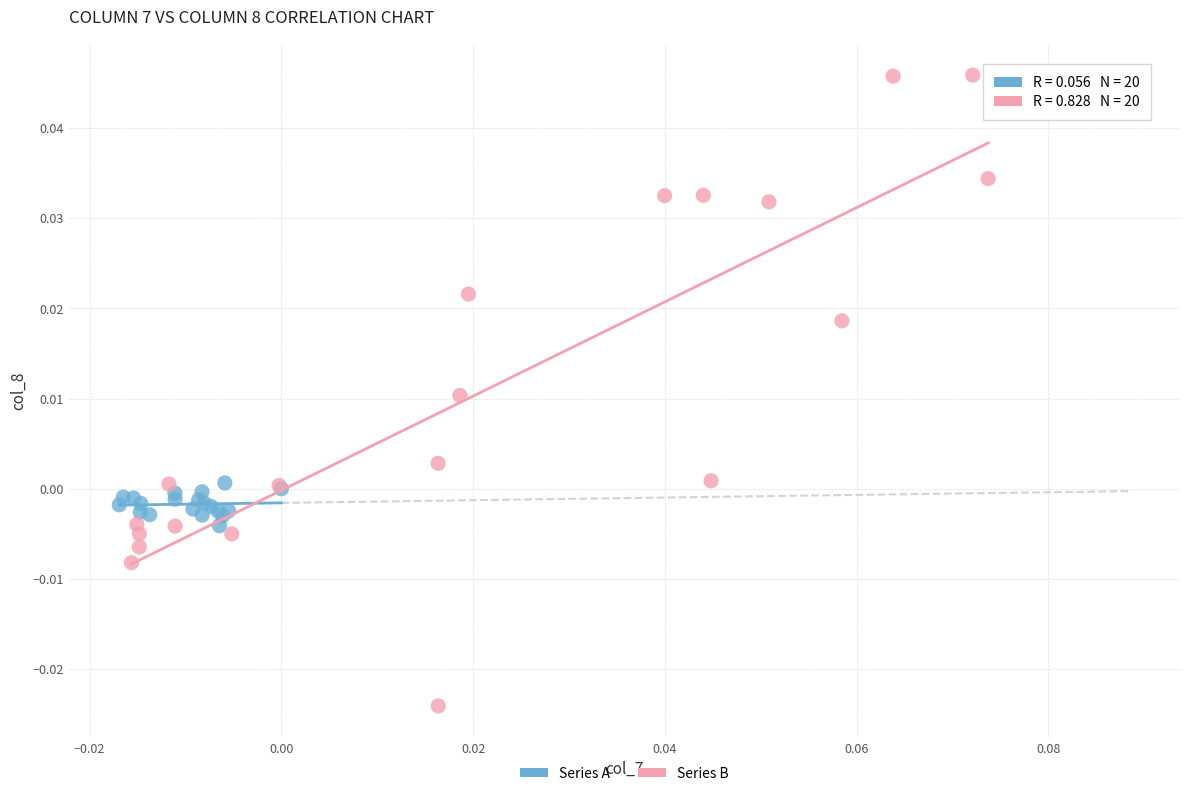

Which series has the widest spread of Y values?

Series B